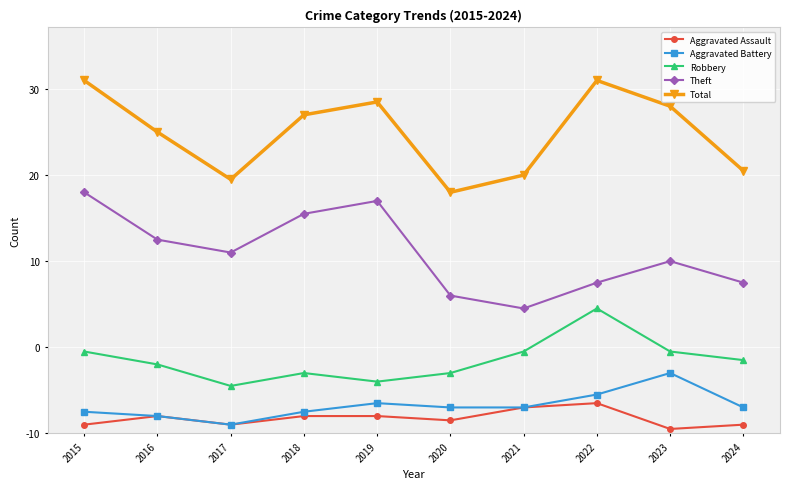

Between 2016 and 2019, which series saw the biggest shift?

Theft